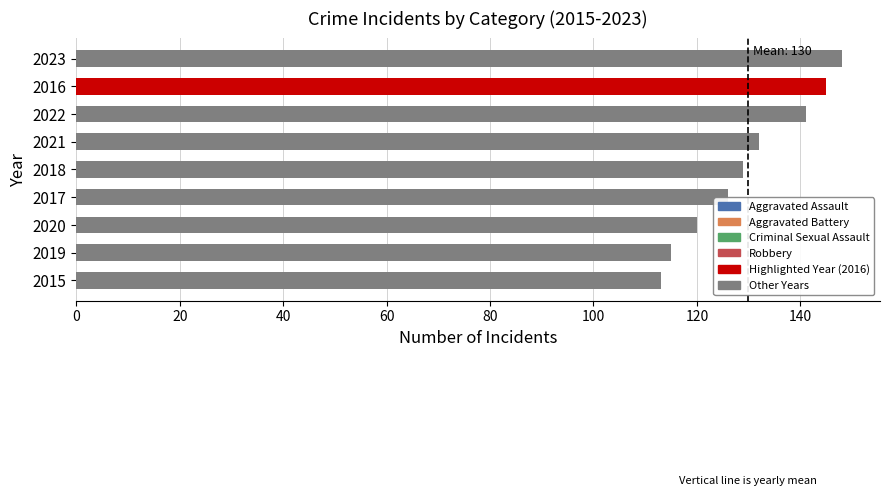

What is the difference between the maximum and minimum values?

35